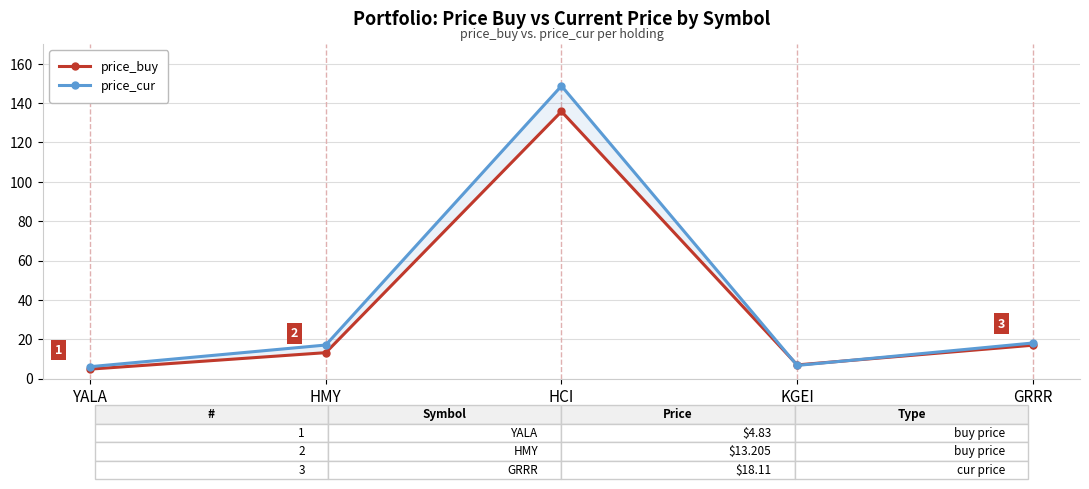

Rank the categories by price_cur value from highest to lowest.

HCI, GRRR, HMY, KGEI, YALA